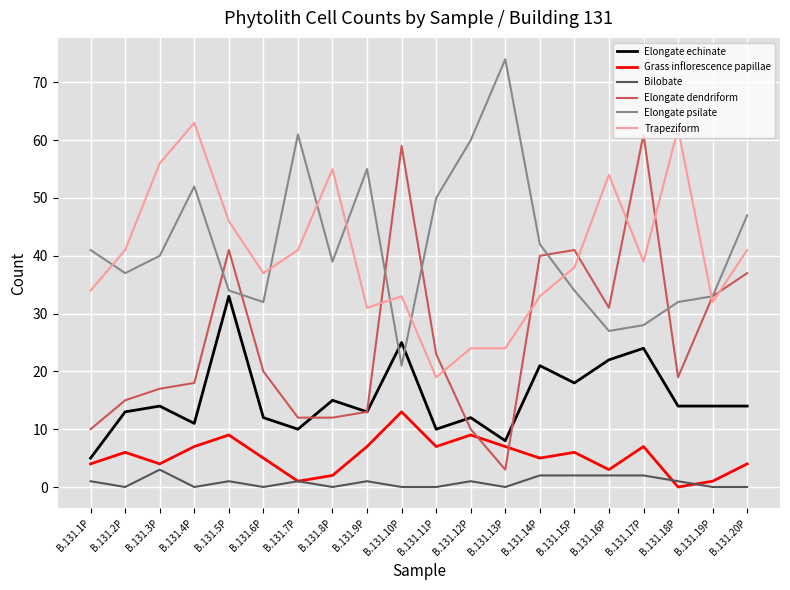

What position from the right is B.131.6P?

15